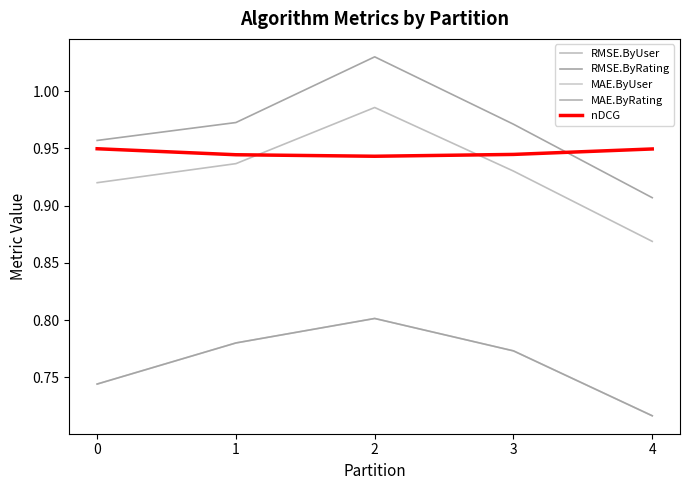

How many lines are shown in the chart?

5